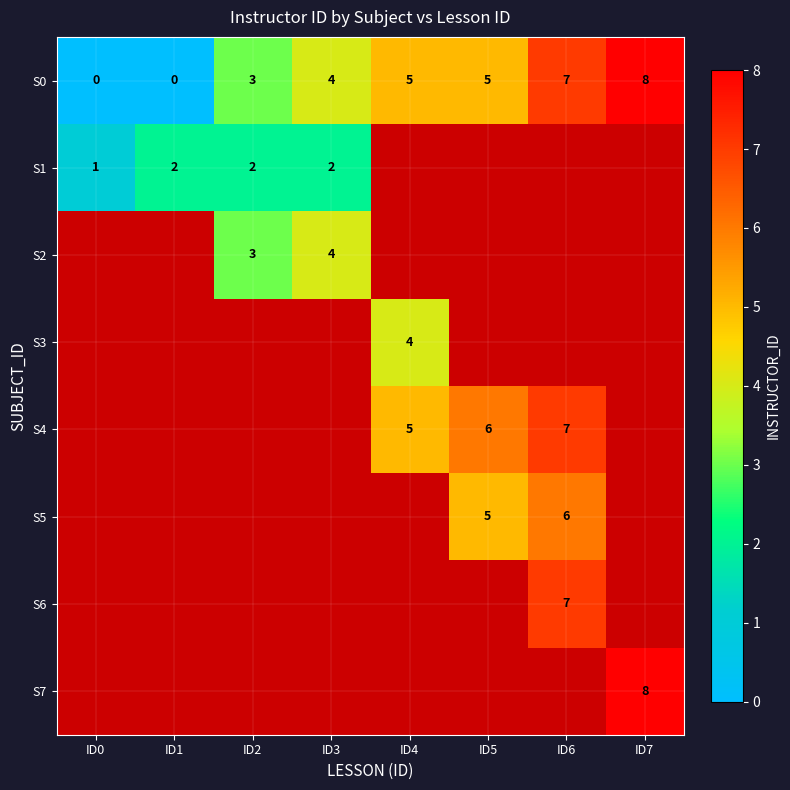

What is the sum of all S0 values?

32